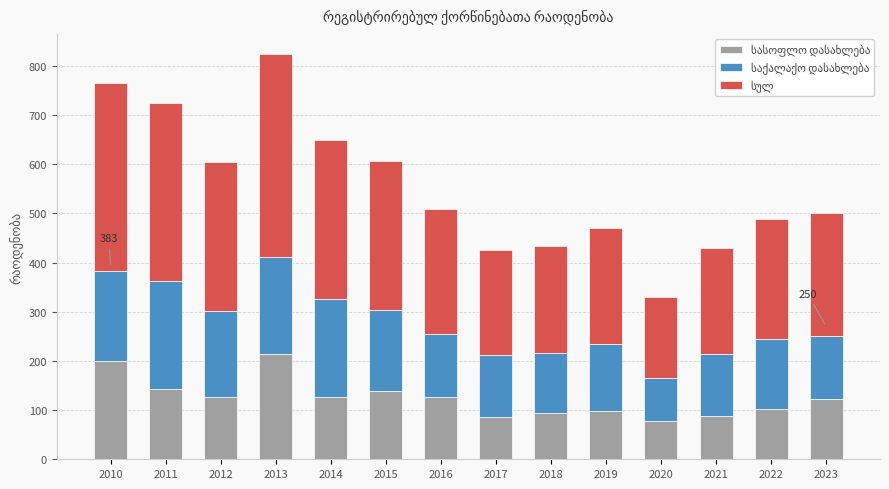

At which category is the sum across all series the highest?

2013